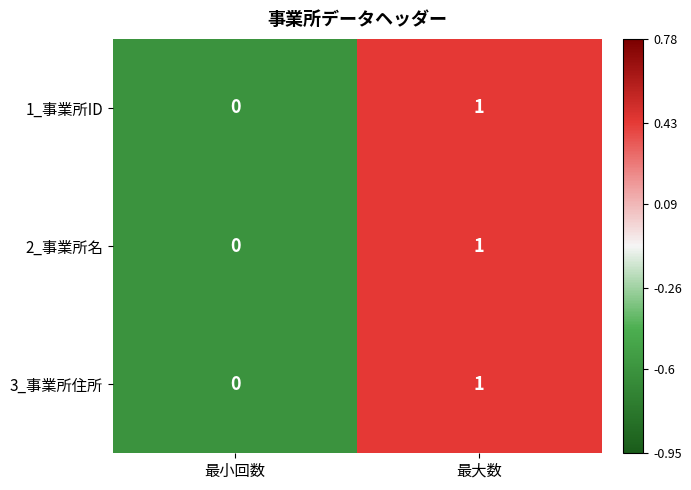

Reading right to left, list all the values displayed in this chart.

1_事業所ID: 最大数=1	最小回数=0
2_事業所名: 最大数=1	最小回数=0
3_事業所住所: 最大数=1	最小回数=0